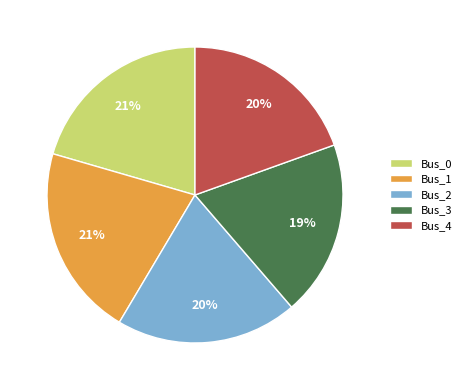

To the nearest percent, what percentage of the pie is Bus_4?

20%